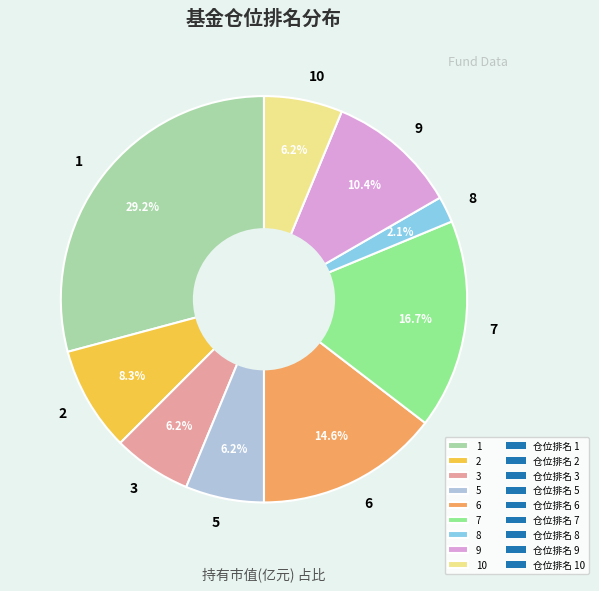

How many slices are in this pie chart?

9